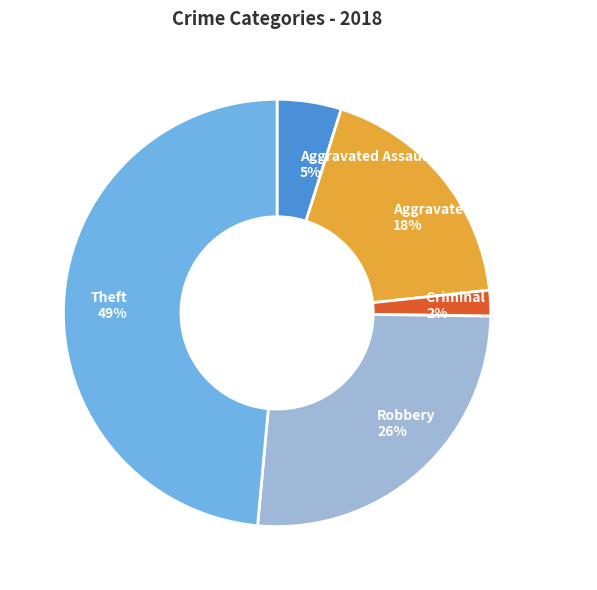

Does any single category account for the majority?

No